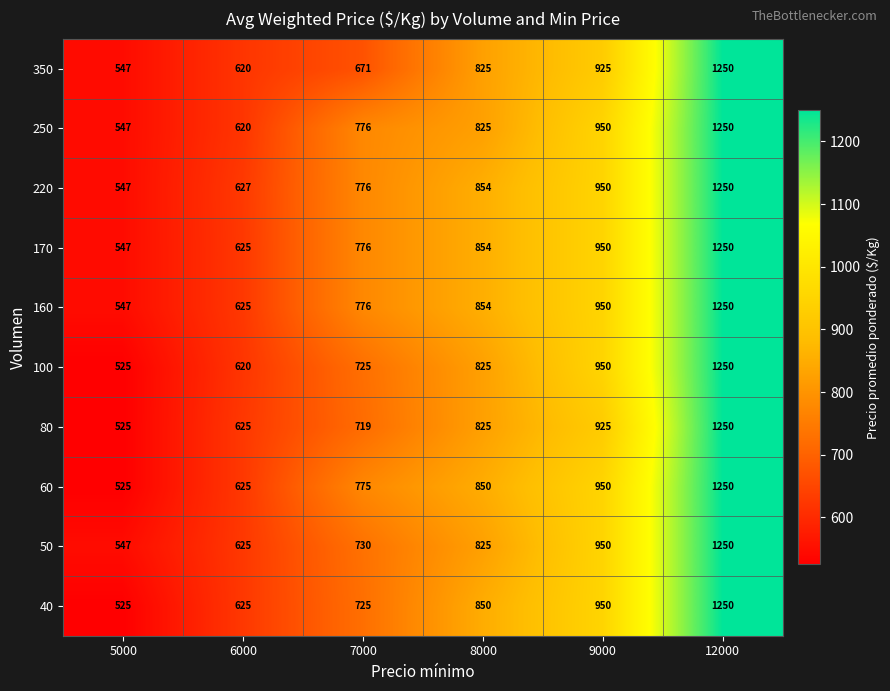

Which has a higher value, 9000 or 6000?

9000